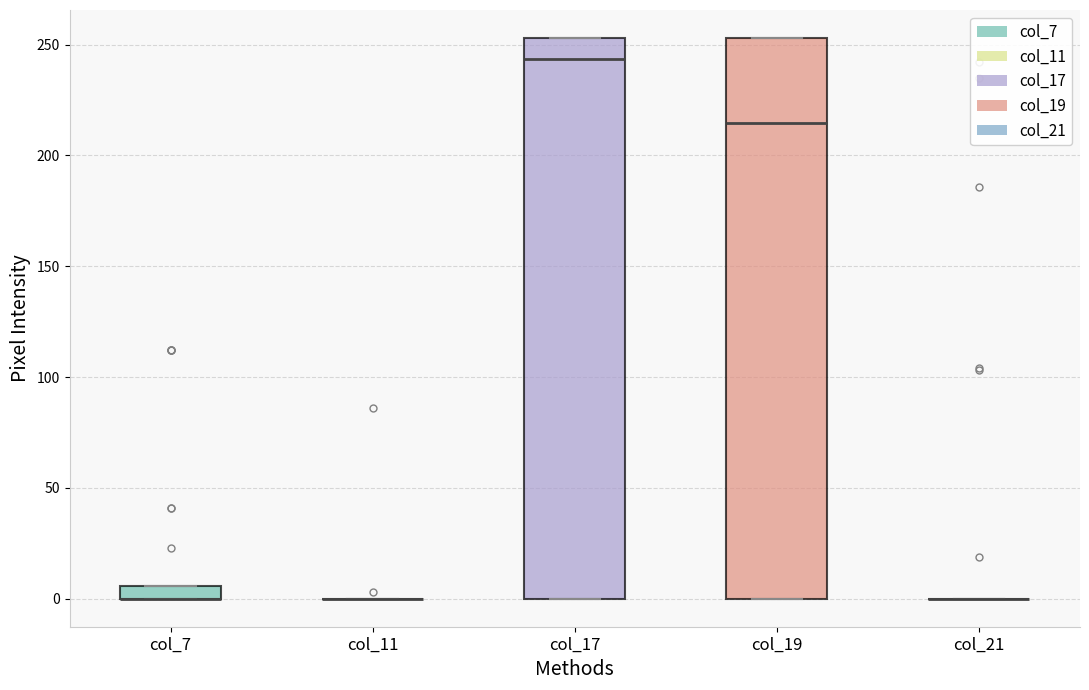

Where is the lower edge of the box for col_17 on the y-axis? The values are not printed on the chart, so give them approximately, as read against the axis.

0